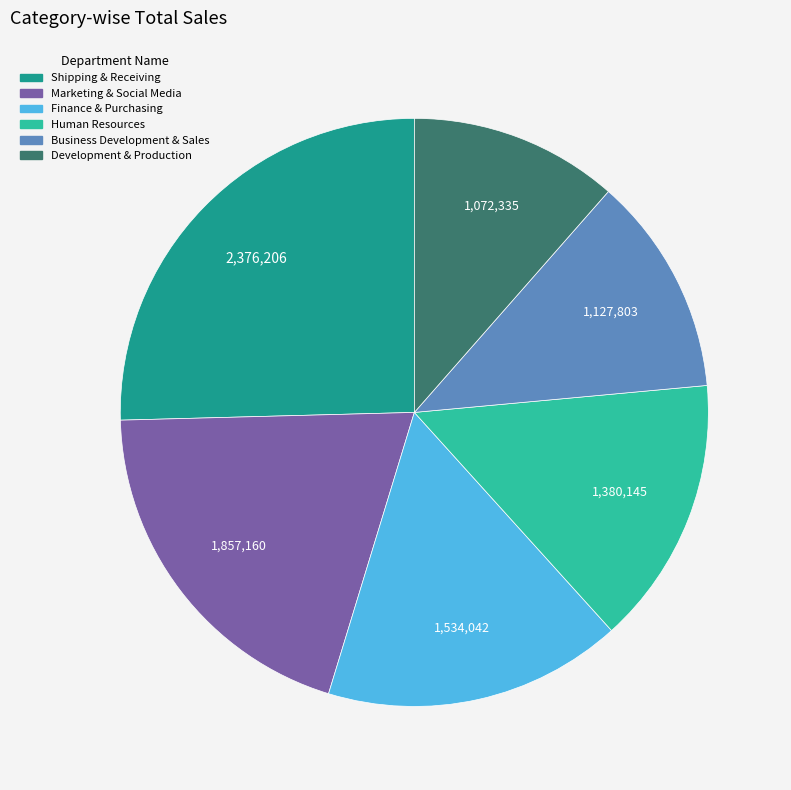

How many slices are in this pie chart?

6